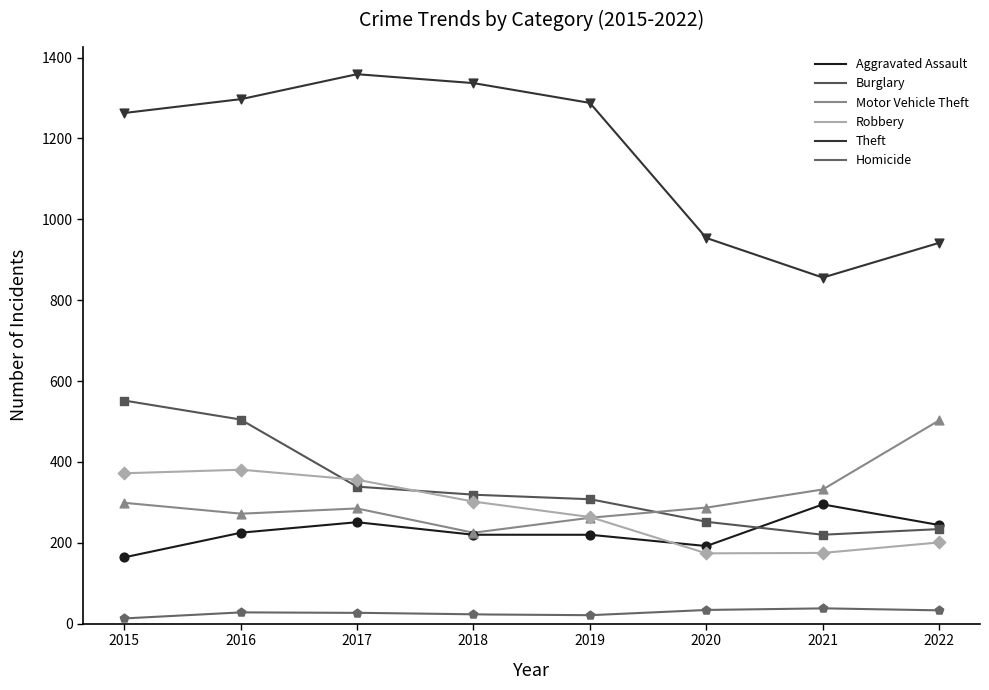

At which category is the sum across all series the highest?

2016